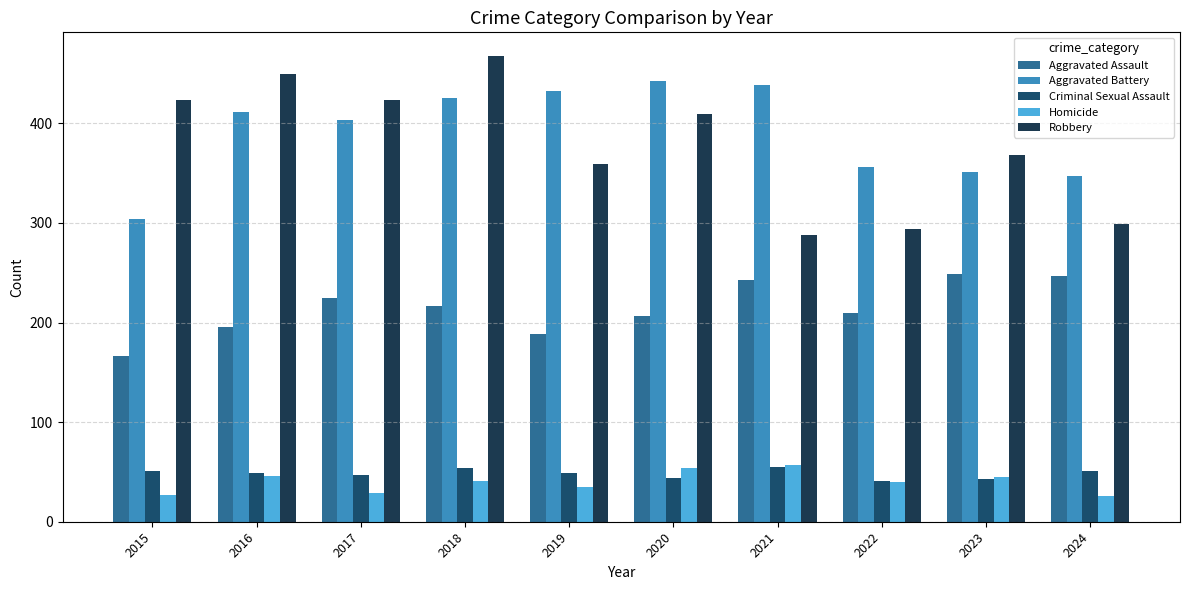

The value of Homicide at 2017 is 19. True or false?

False